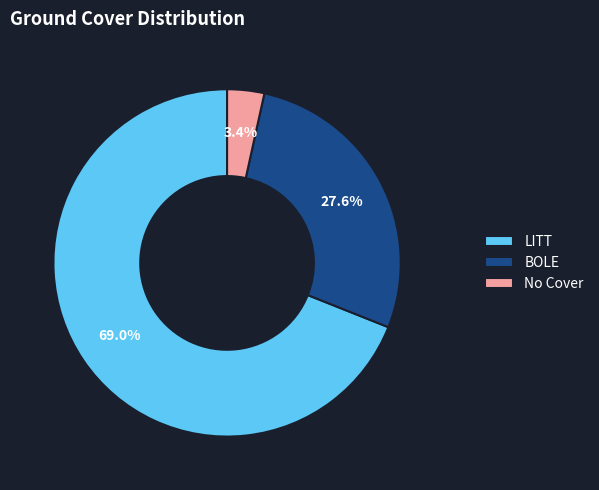

Between No Cover and BOLE, which is larger?

BOLE